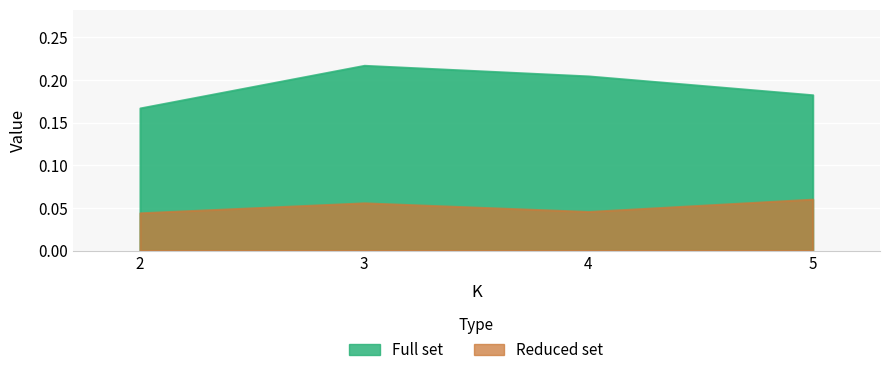

What are all the series names shown in the legend?

Full set, Reduced set